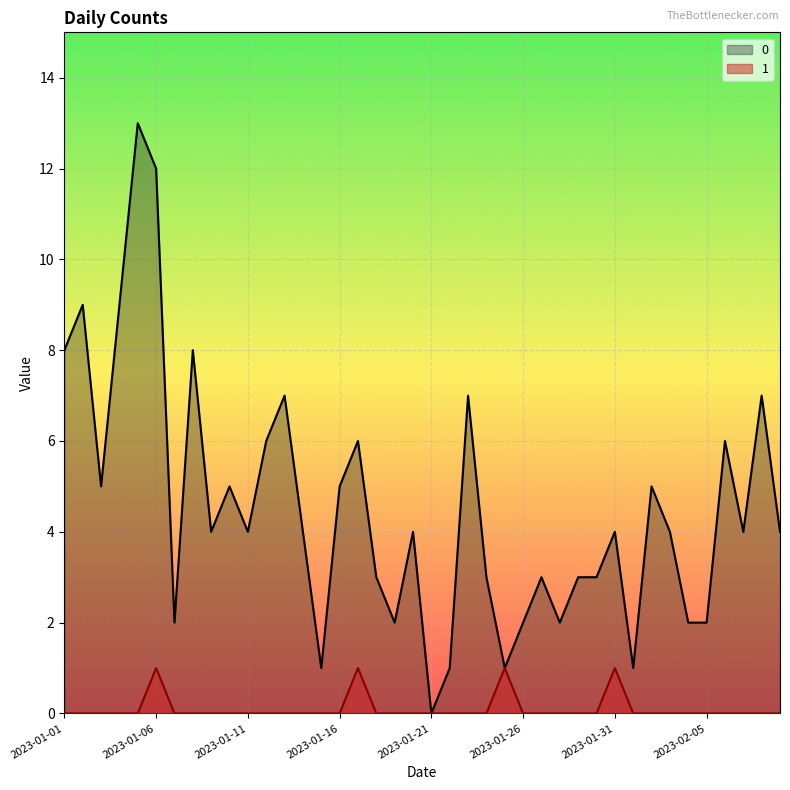

Does the chart display data point markers on the line(s)?

No